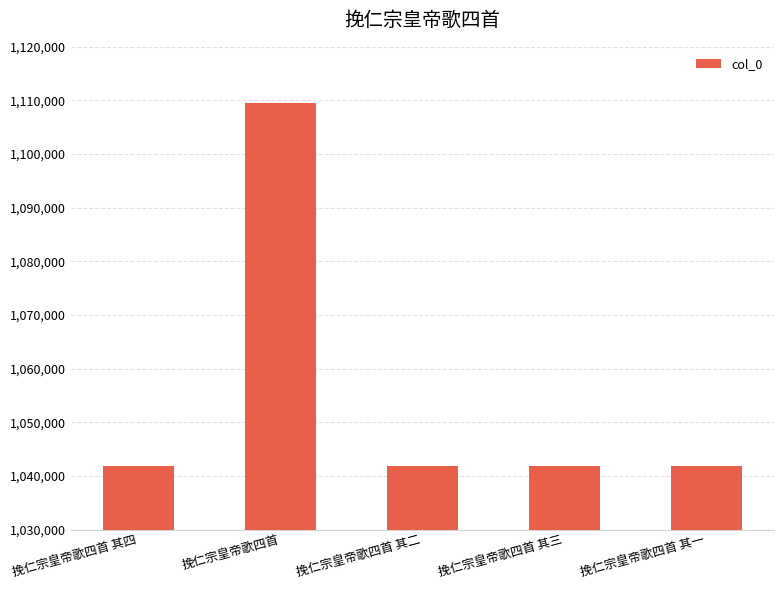

What is the value of the 5th bar from the left?

1041898